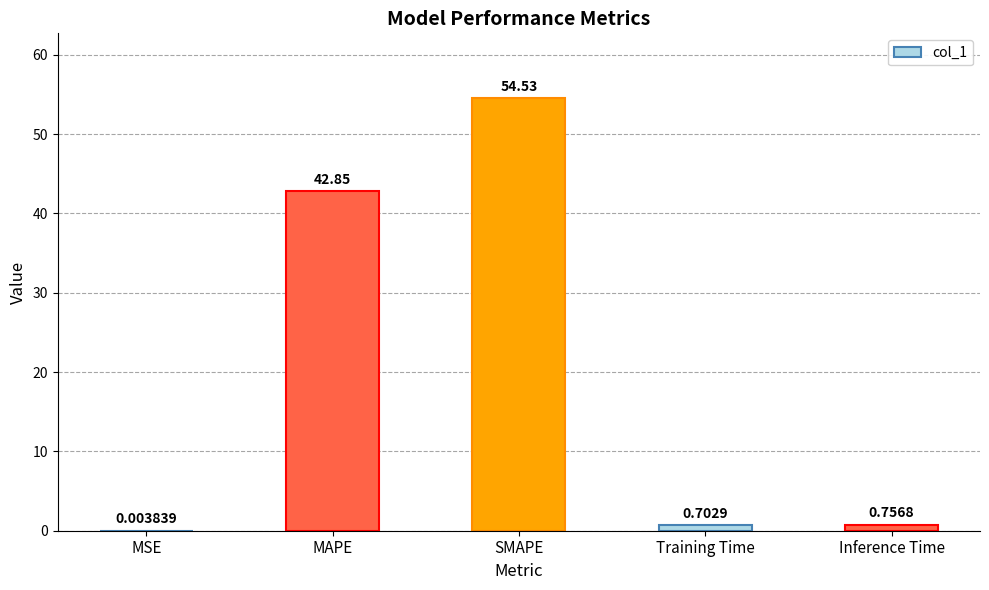

At which category does the chart reach its peak across all series?

SMAPE